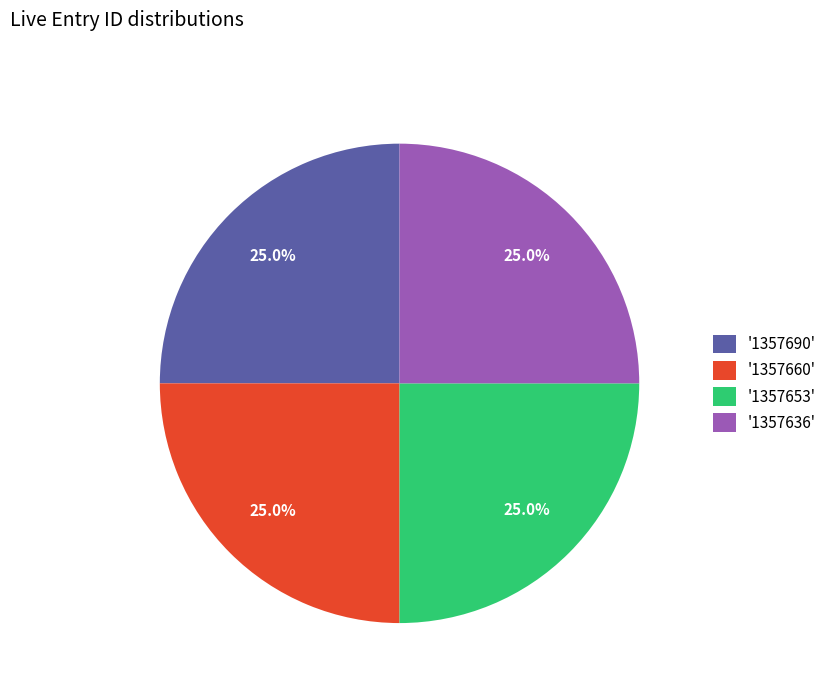

What percentage is NOT represented by '1357636'?

75.0%